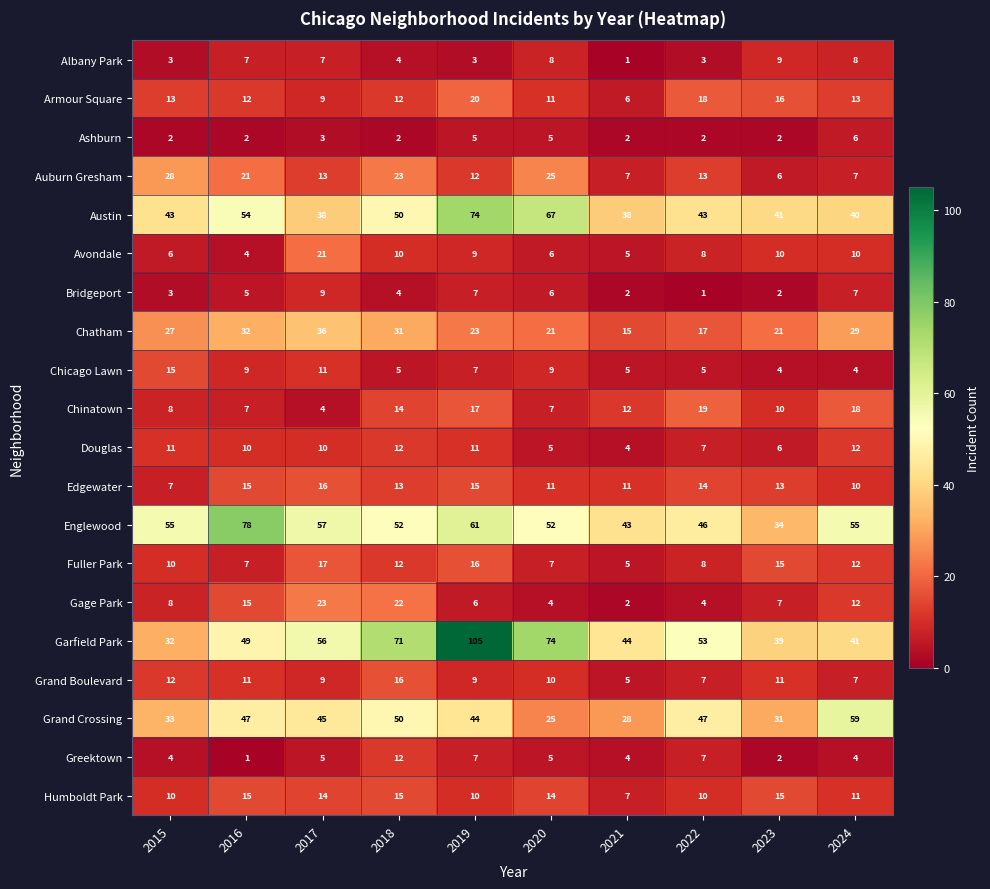

Which series has the largest total across all categories?

Garfield Park